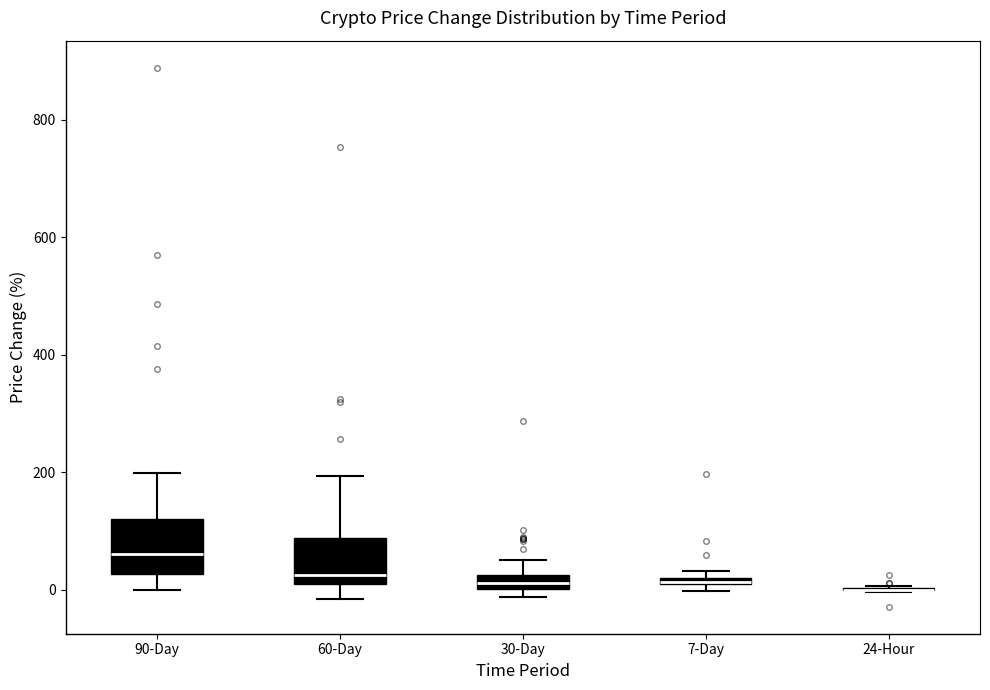

Where is the upper edge of the box for 7-Day on the y-axis? The values are not printed on the chart, so give them approximately, as read against the axis.

20